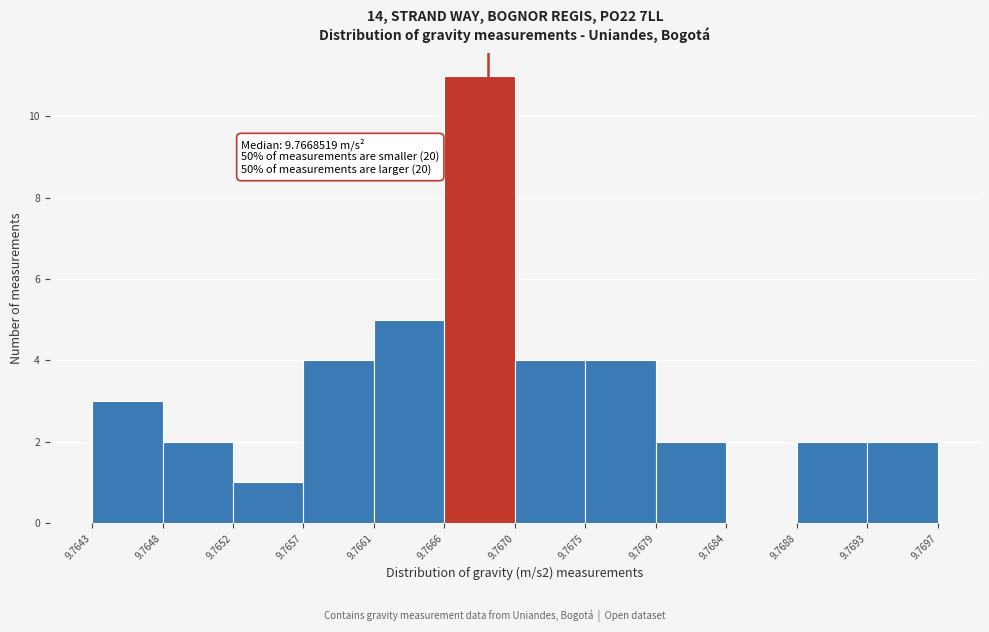

Which range on the x-axis has the tallest bar?

9.7666 to 9.7670